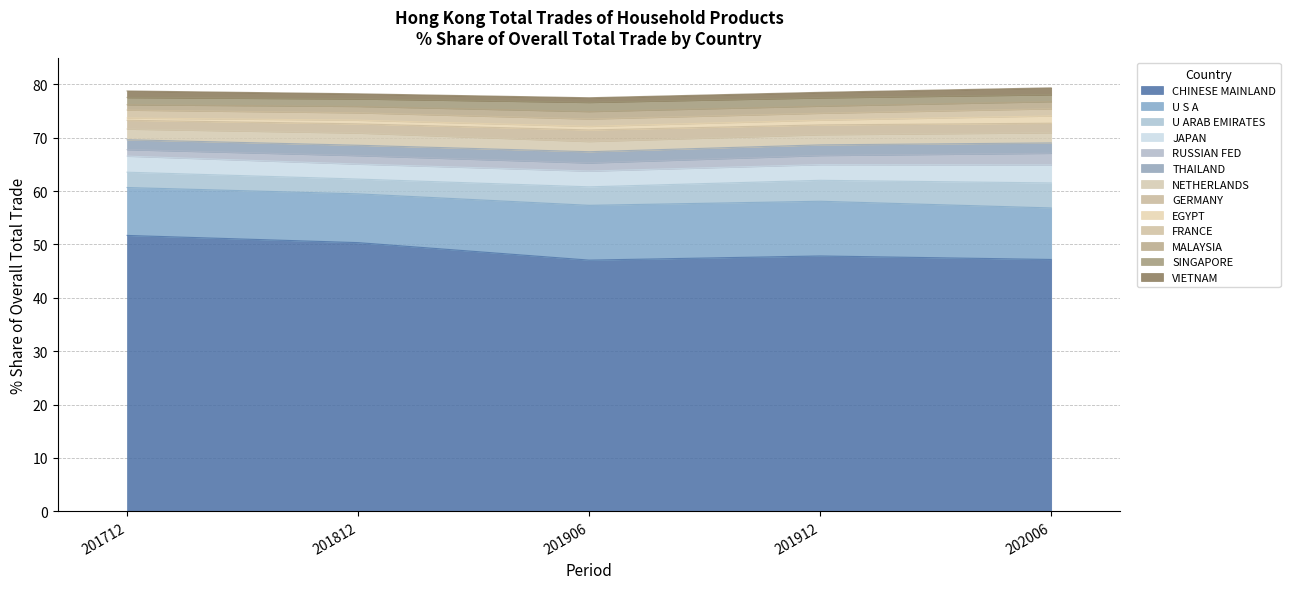

True or false: 202006_pct_share has more than 0 points higher than both neighbors.

False